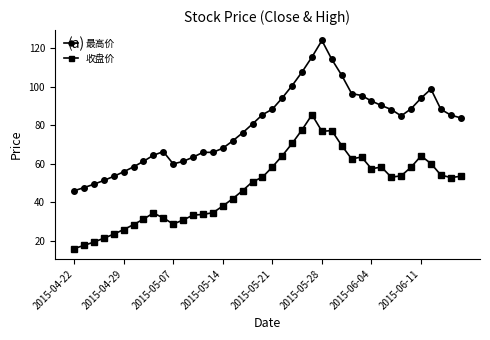

True or false: 最高价 and 收盘价 intersect in this chart.

False